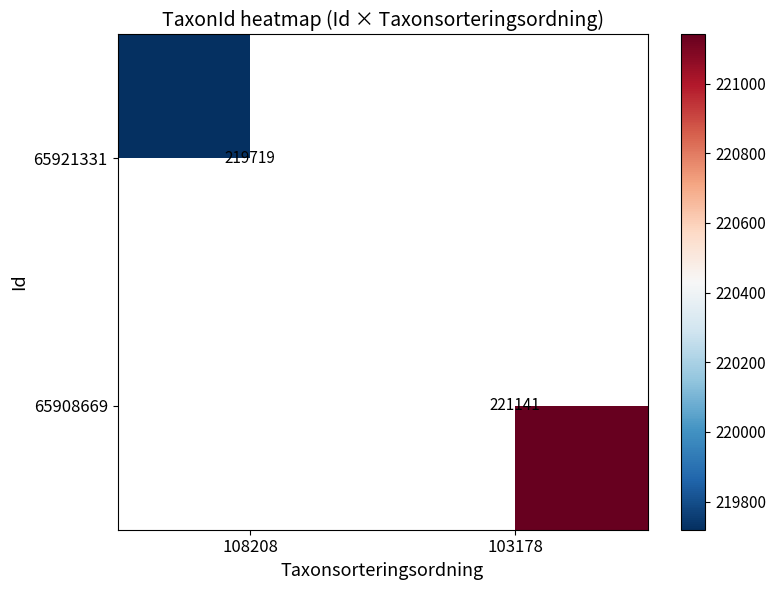

What is the maximum value shown in the chart?

221141.0